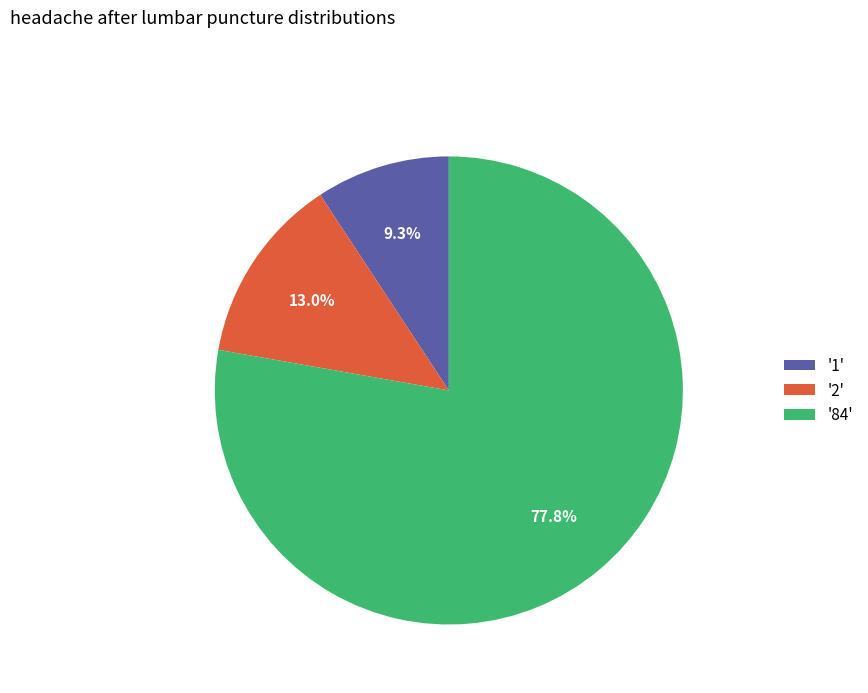

Which has a higher value, '2' or '84'?

'84'